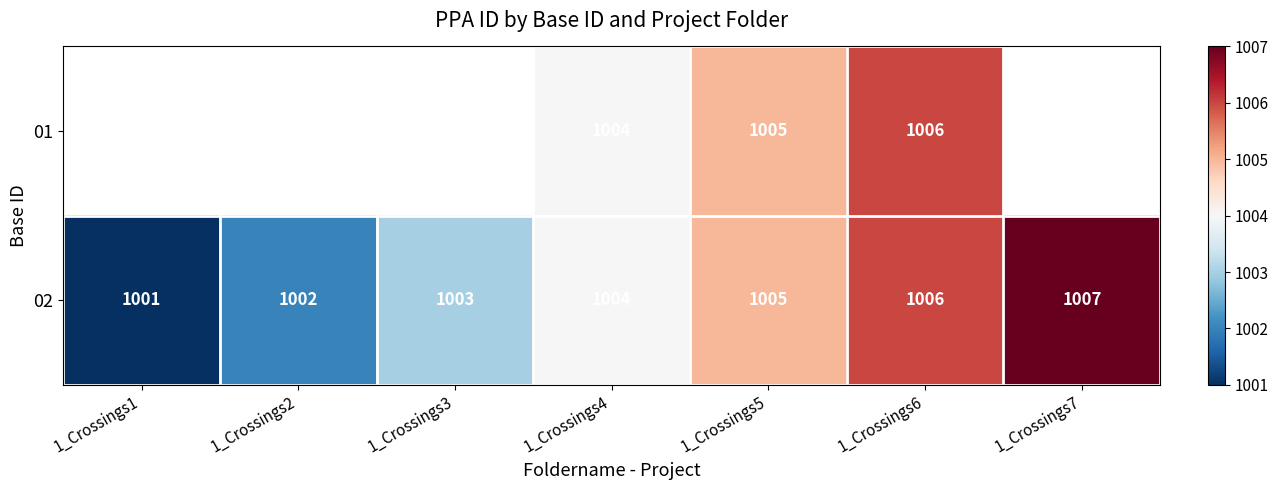

The value of 02 at 1_Crossings2 is 394.2. True or false?

False